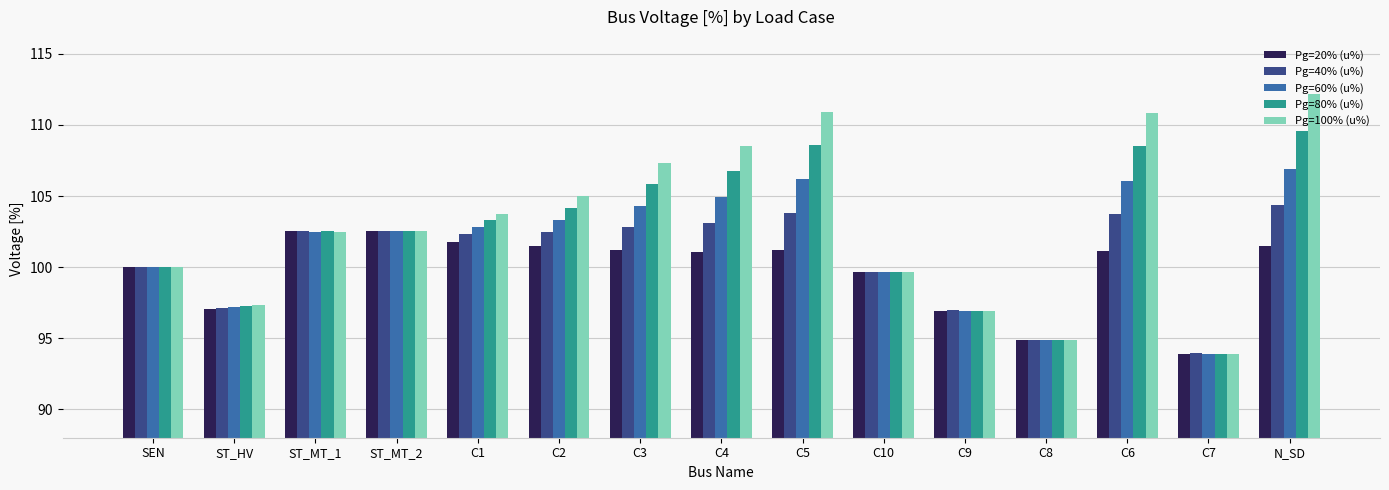

Rank the series by their maximum value, from lowest to highest.

Pg=20% (u%), Pg=40% (u%), Pg=60% (u%), Pg=80% (u%), Pg=100% (u%)